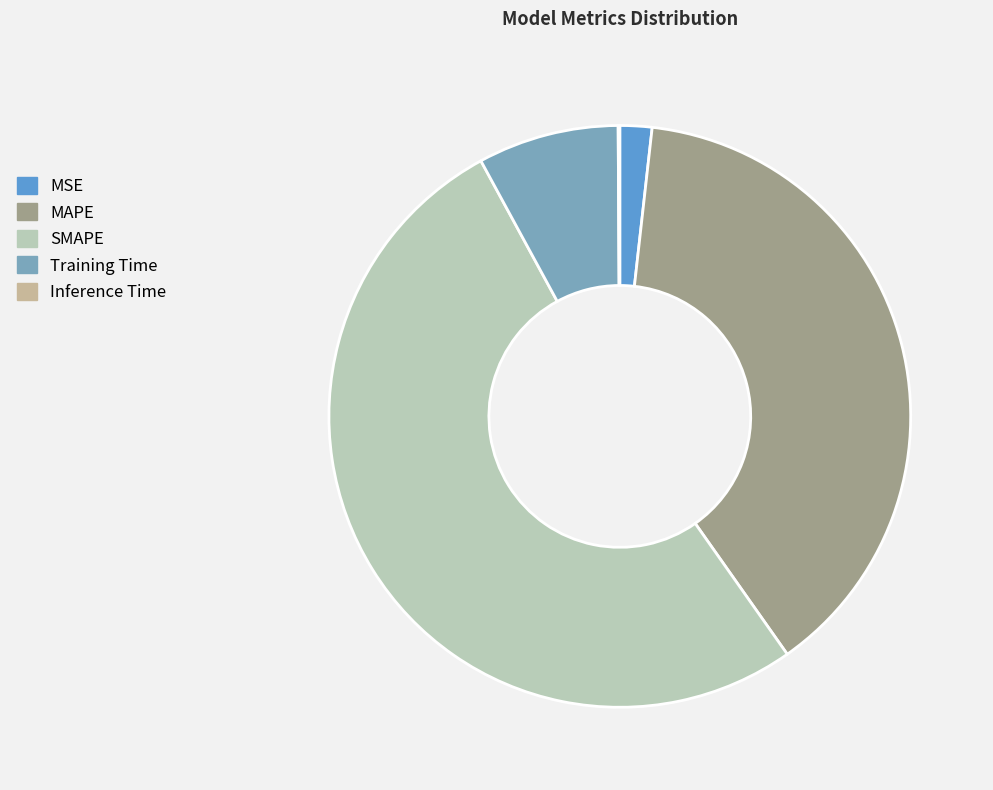

To the nearest percent, what is the combined percentage of Training Time and MSE?

10%